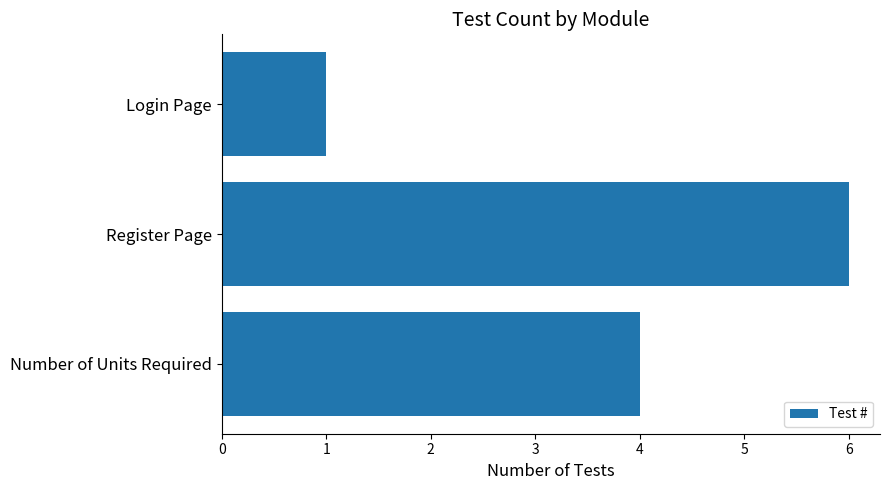

What is the sum of the values at Login Page and Register Page?

7